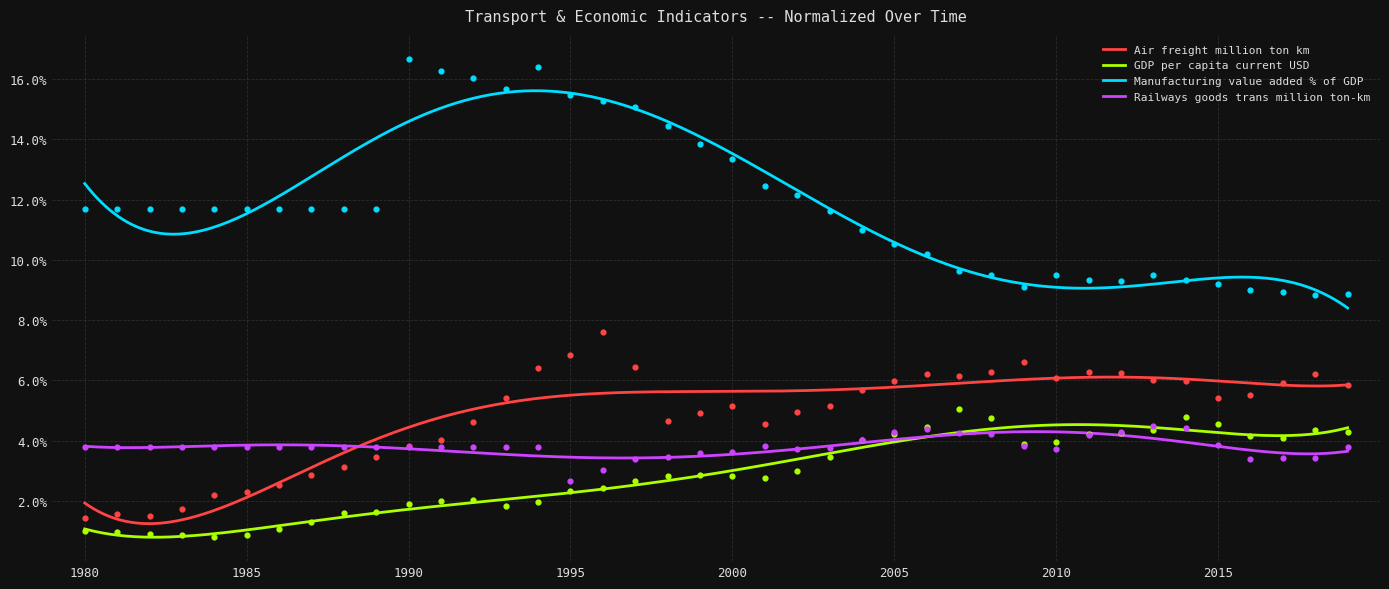

What is the total value across all series at 1997?

27.6